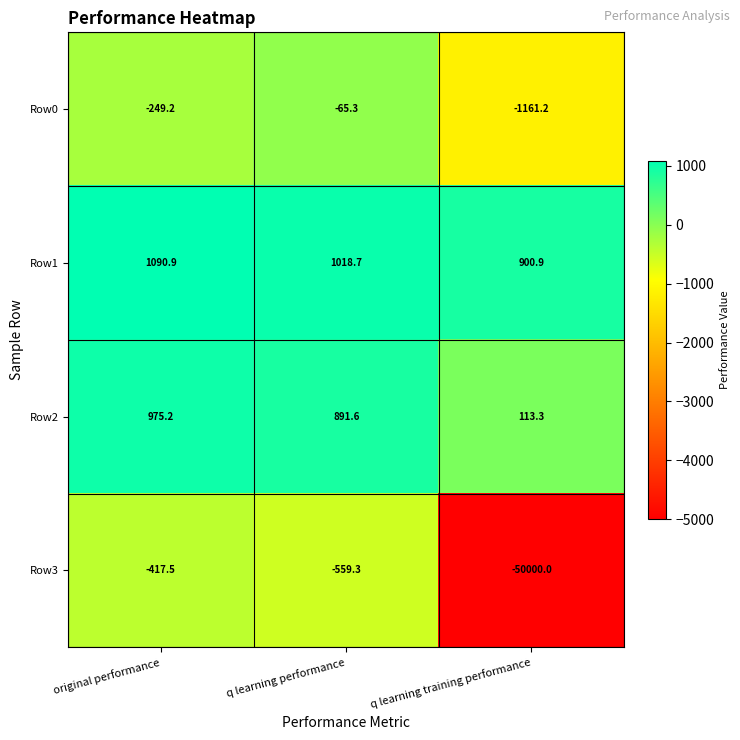

Which series has the widest spread of values?

Row3